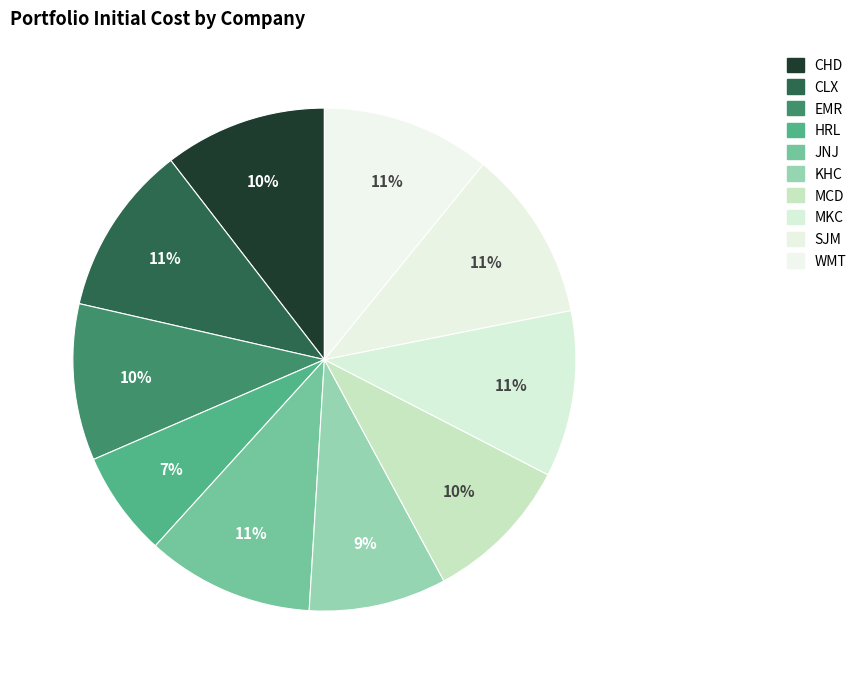

Does any single category account for the majority?

No